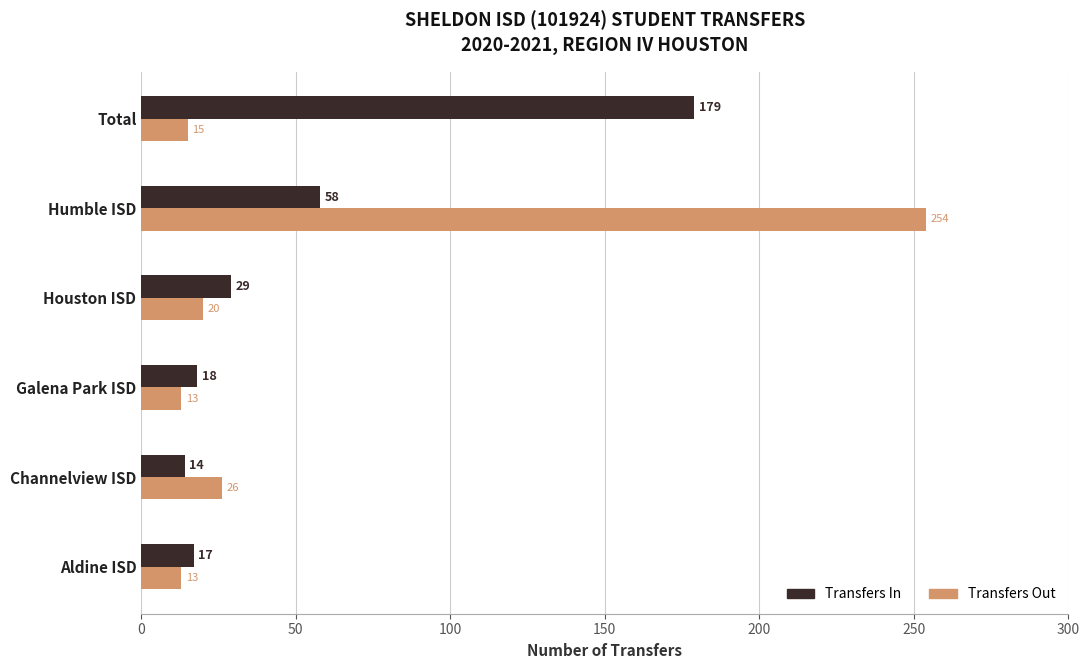

How many series are shown in this chart?

2